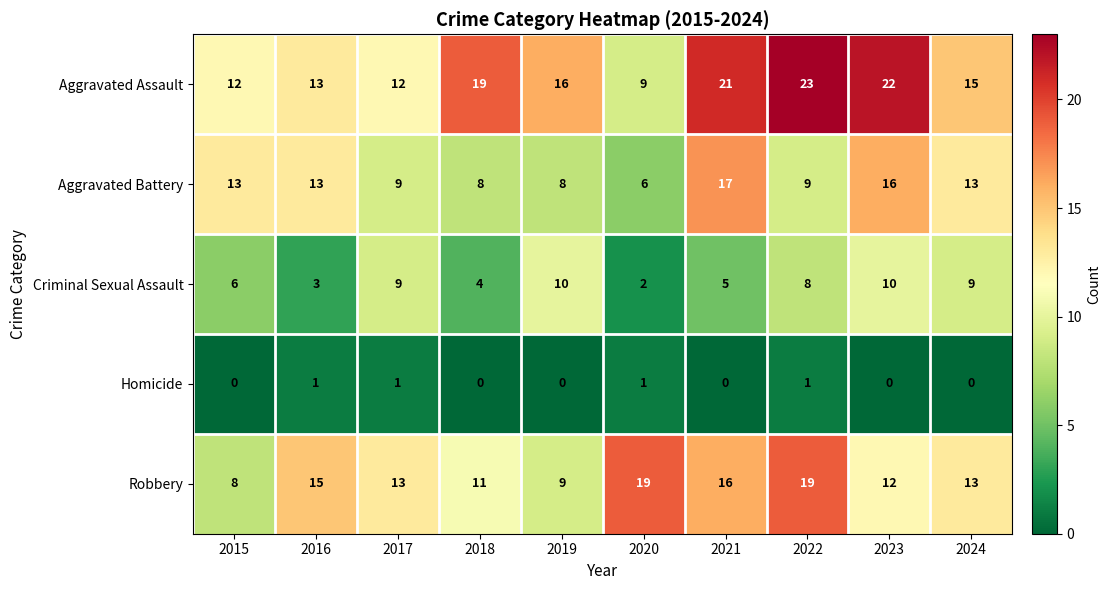

The value of Aggravated Assault at 2021 is 21. True or false?

True